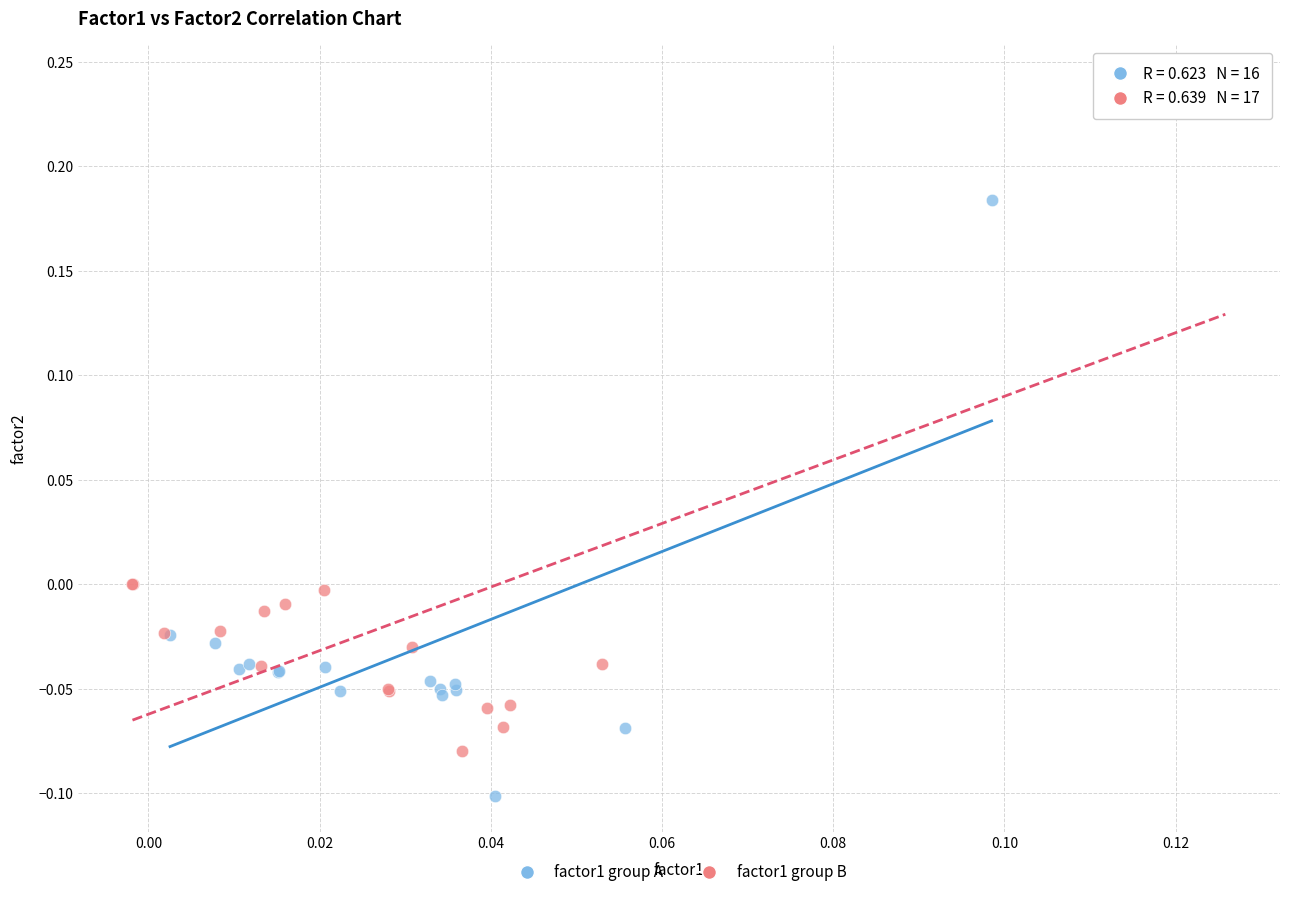

Which series contains the highest Y value?

factor1 group B